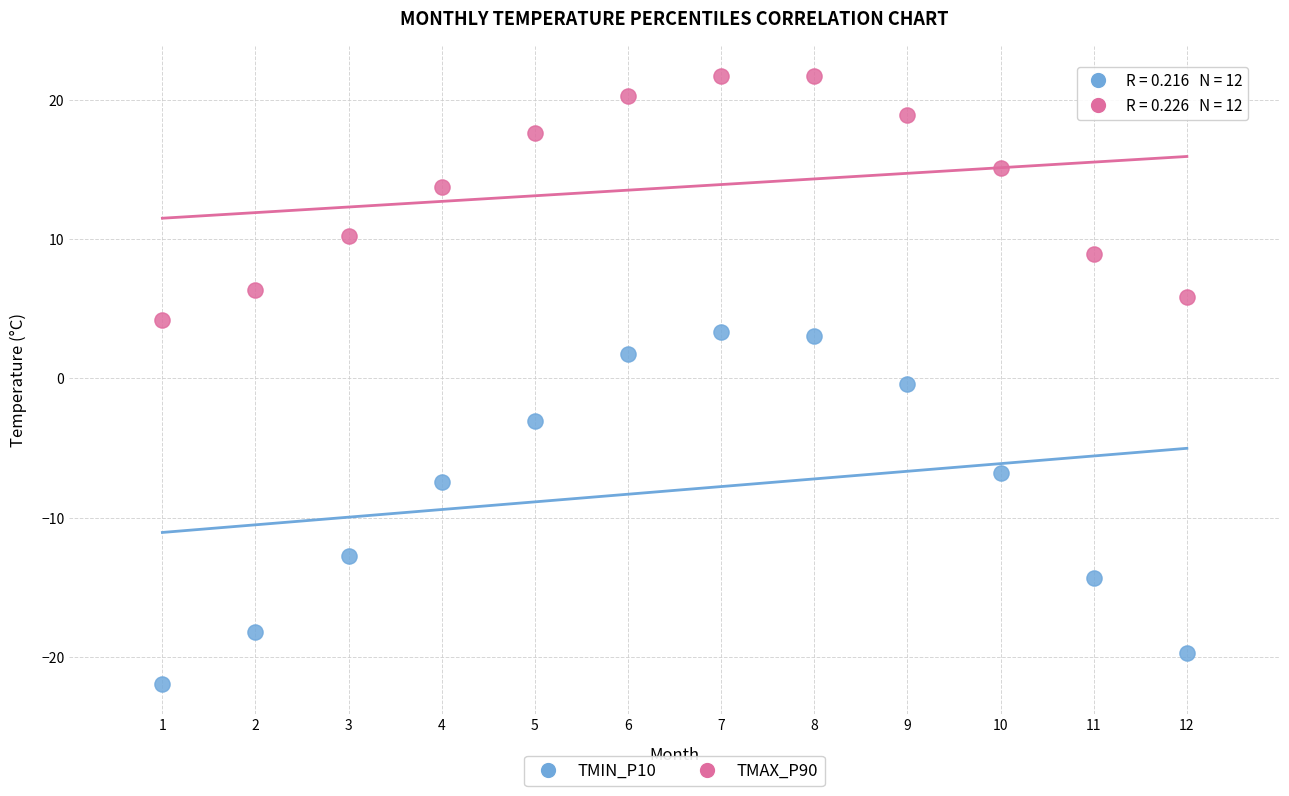

Across all data points, what is the range of X values (max minus min)?

11.0